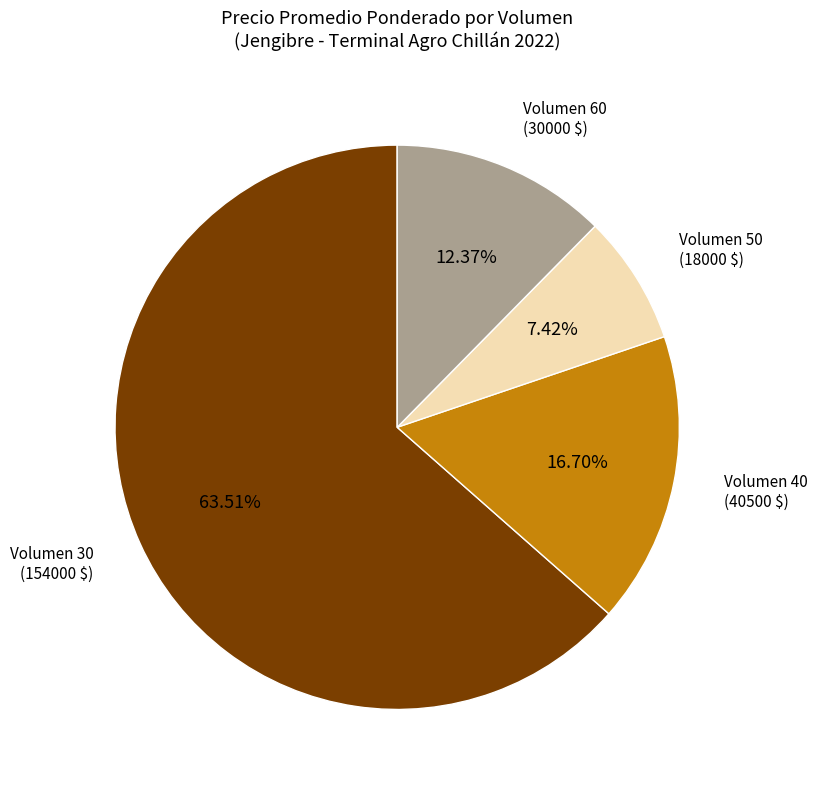

To the nearest percent, what is the difference between the largest and smallest slice percentages?

56%